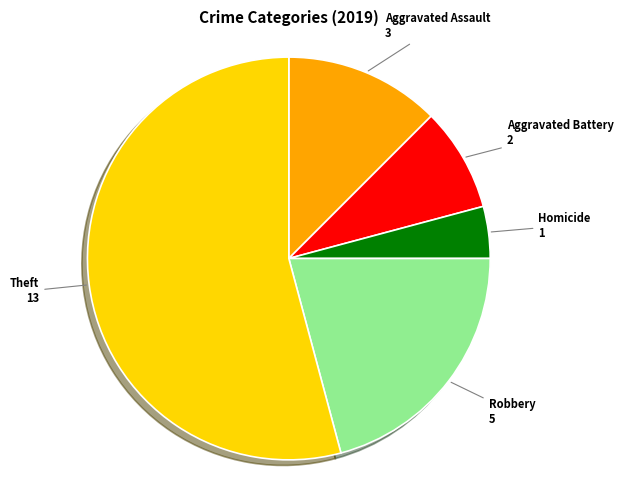

Is there a majority slice in this chart?

Yes